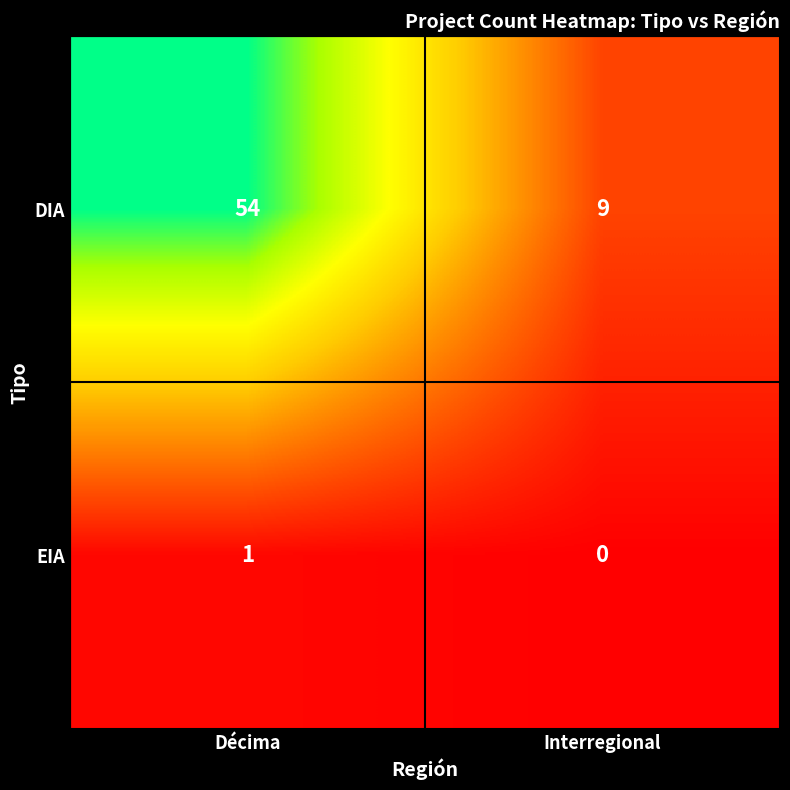

Is it true that DIA equals 54 at Décima?

True